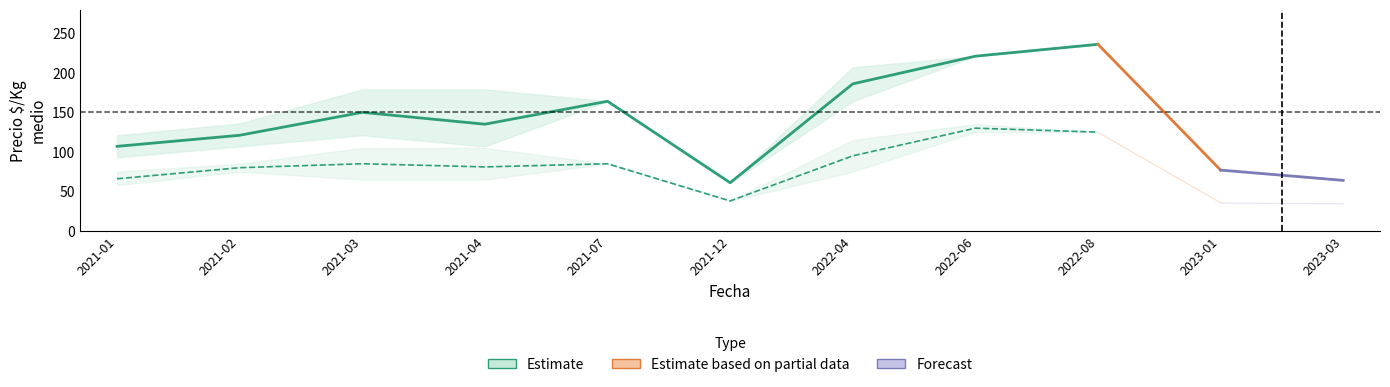

At which label is Primera_mean closest to 148?

2021-03